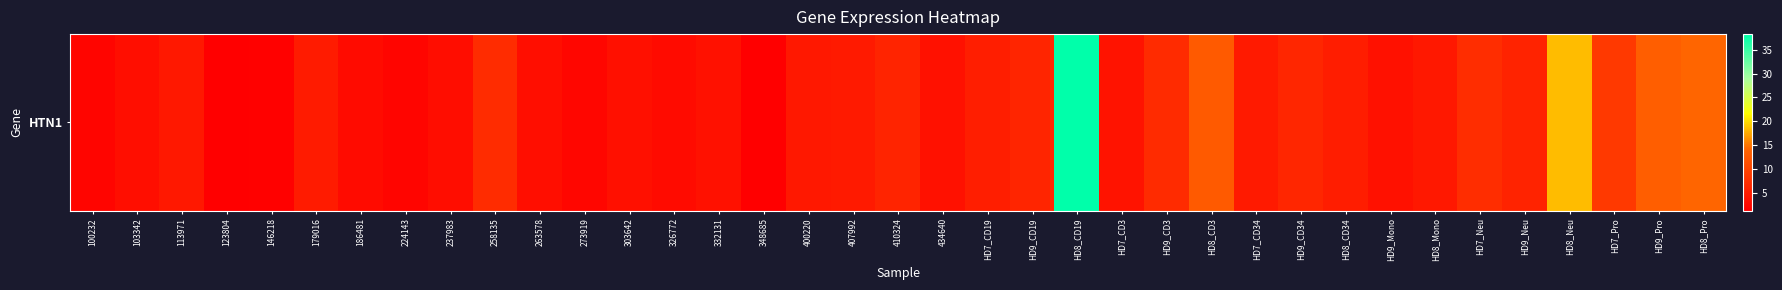

What is the sum of the values at 326772 and 100232?

4.9